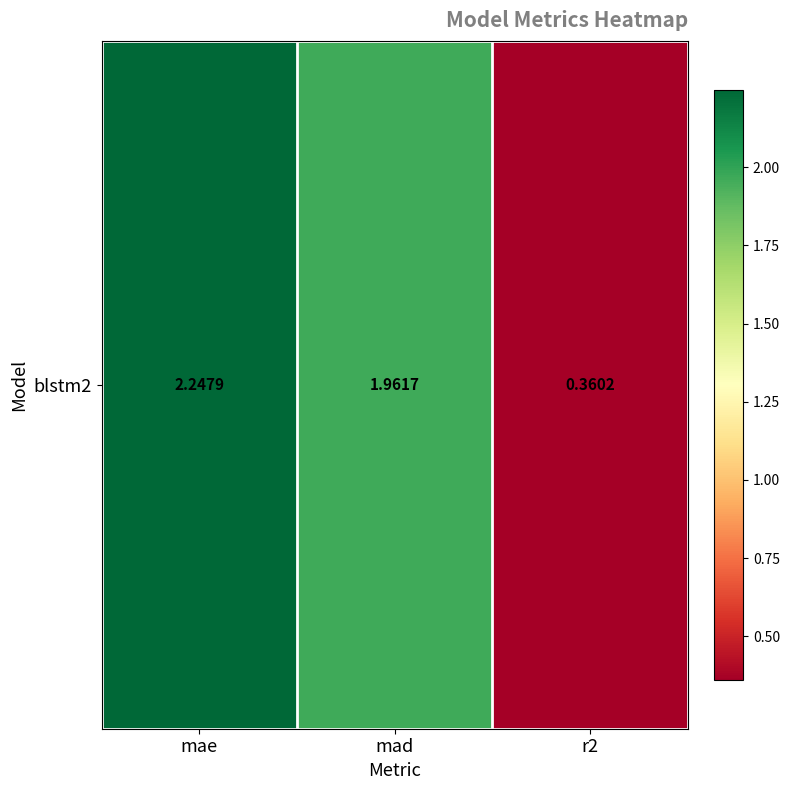

Count the number of categories in the chart.

3